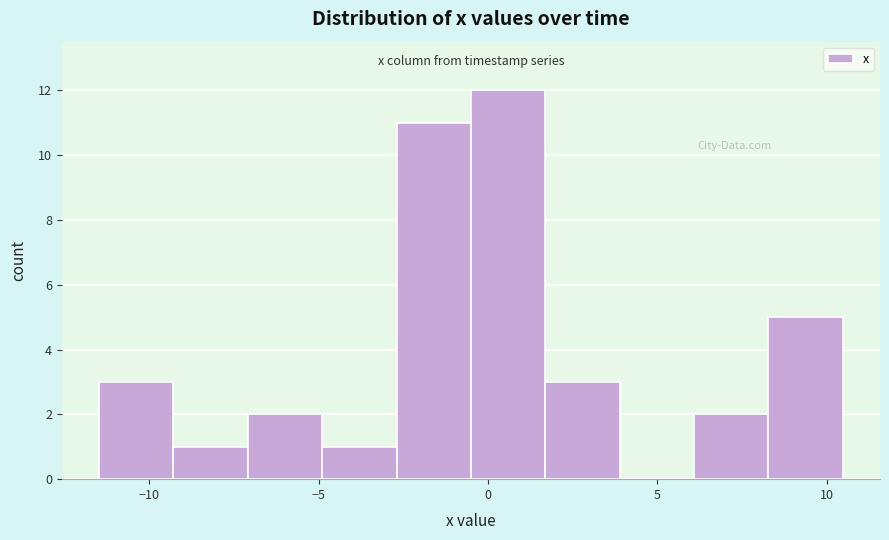

Over which range of the x-axis is the bar tallest?

-0.5 to 1.5